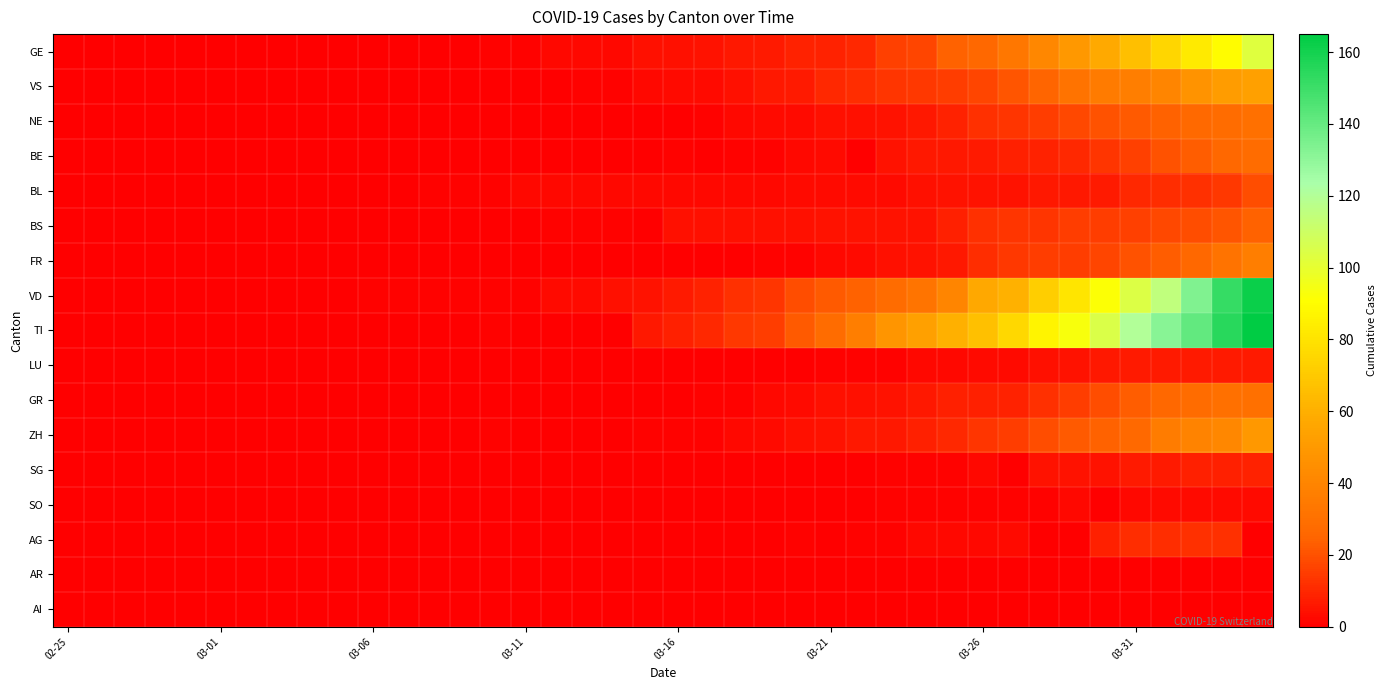

Which series has the largest total across all categories?

TI